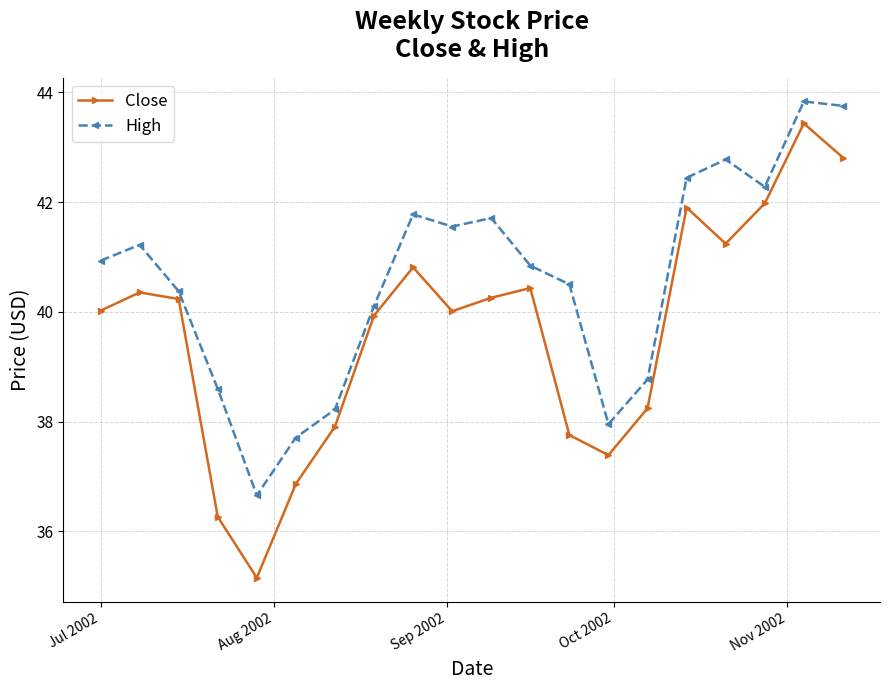

What is the value of the High point at the 19th from the left?

43.8